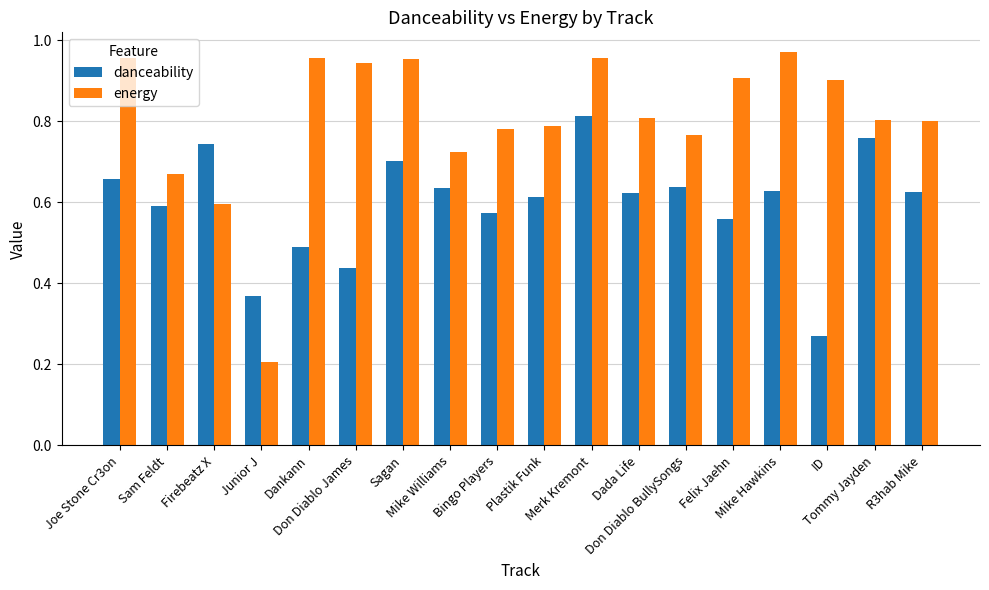

How many danceability values are between 0 and 1?

18